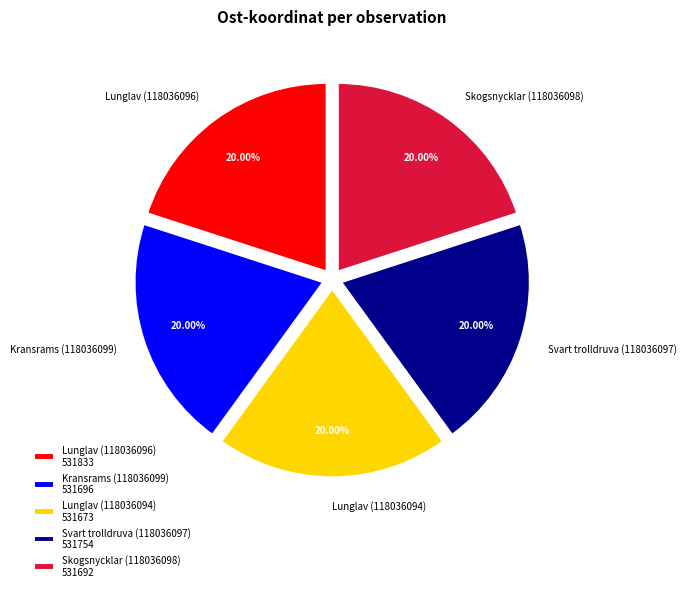

Count the number of slices in the pie.

5